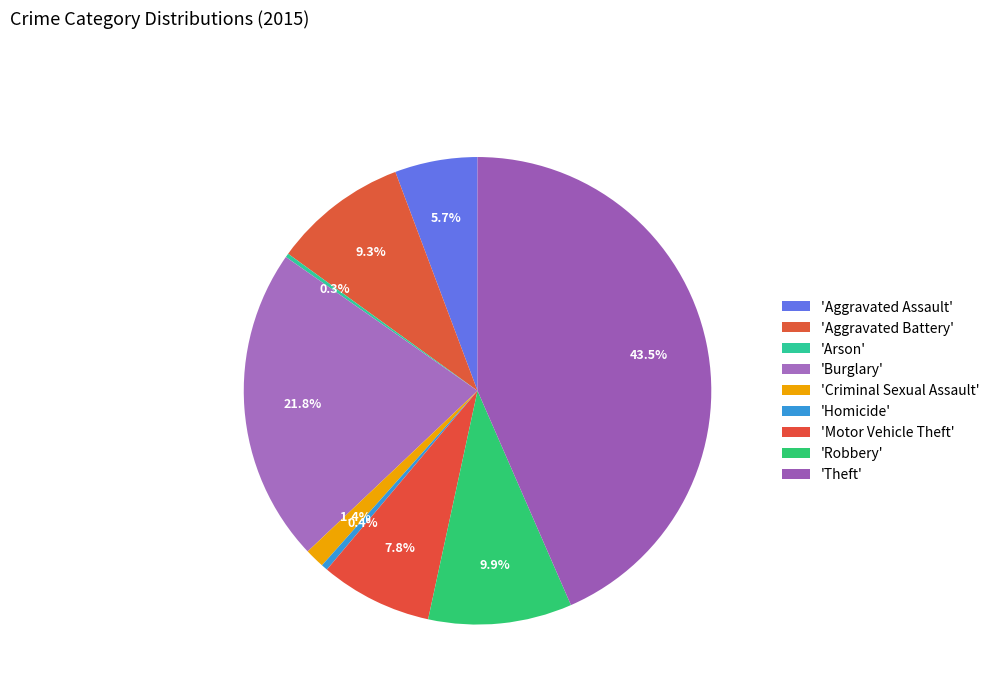

Count the number of slices in the pie.

9